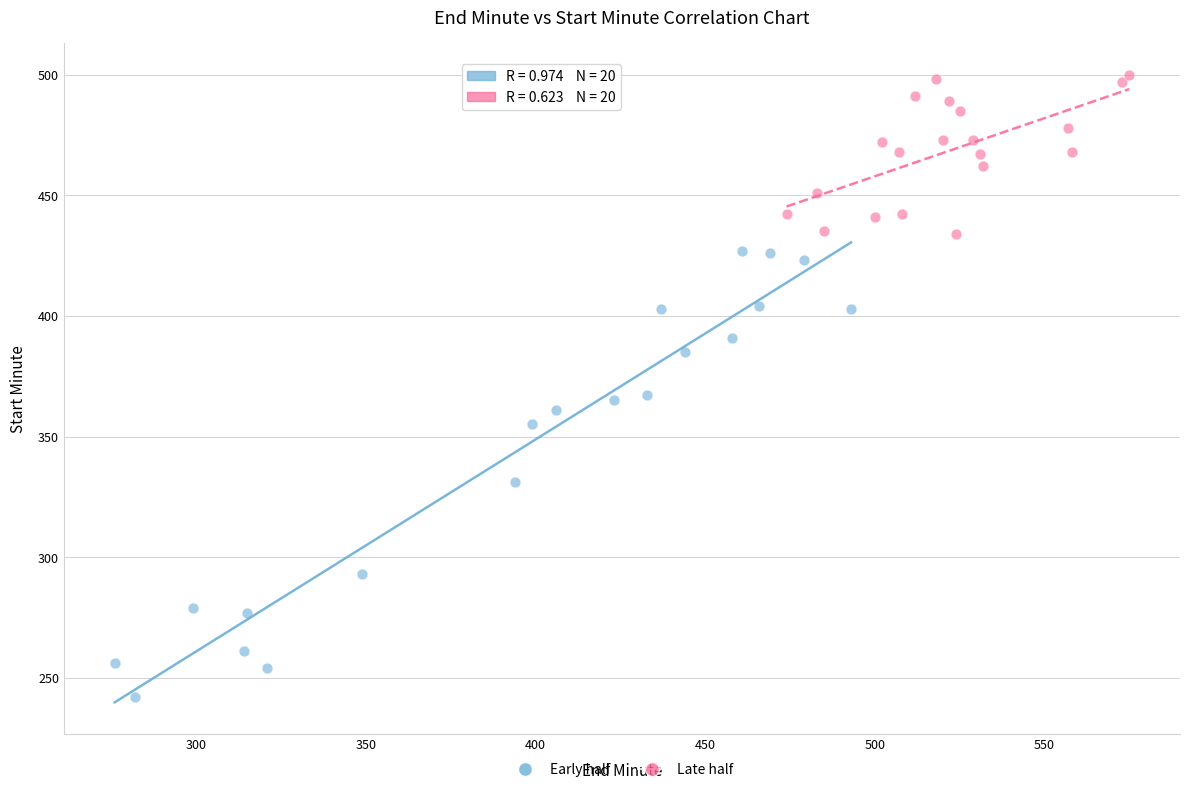

What are all the series names shown in the legend?

Early half, Late half